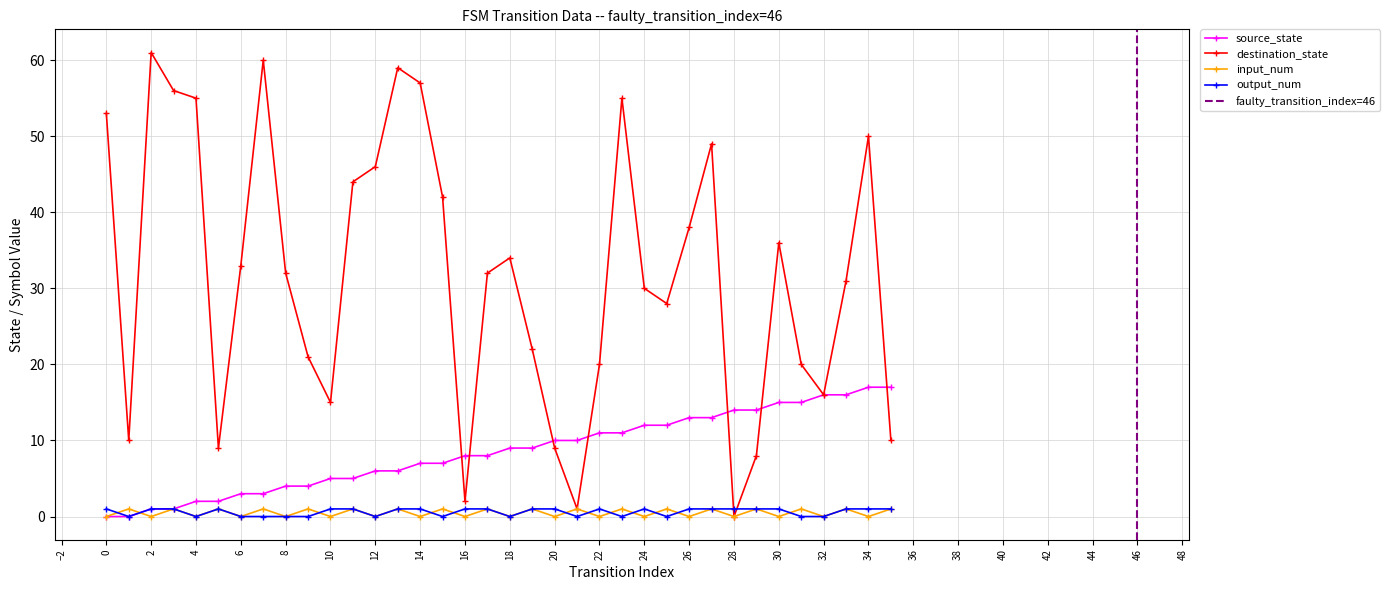

At which label does source_state reach its peak?

34